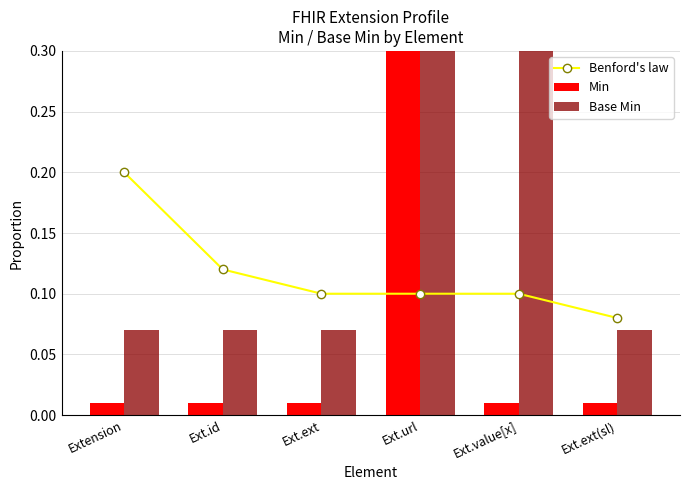

What are all the series names shown in the legend?

Benford's law, Min, Base Min